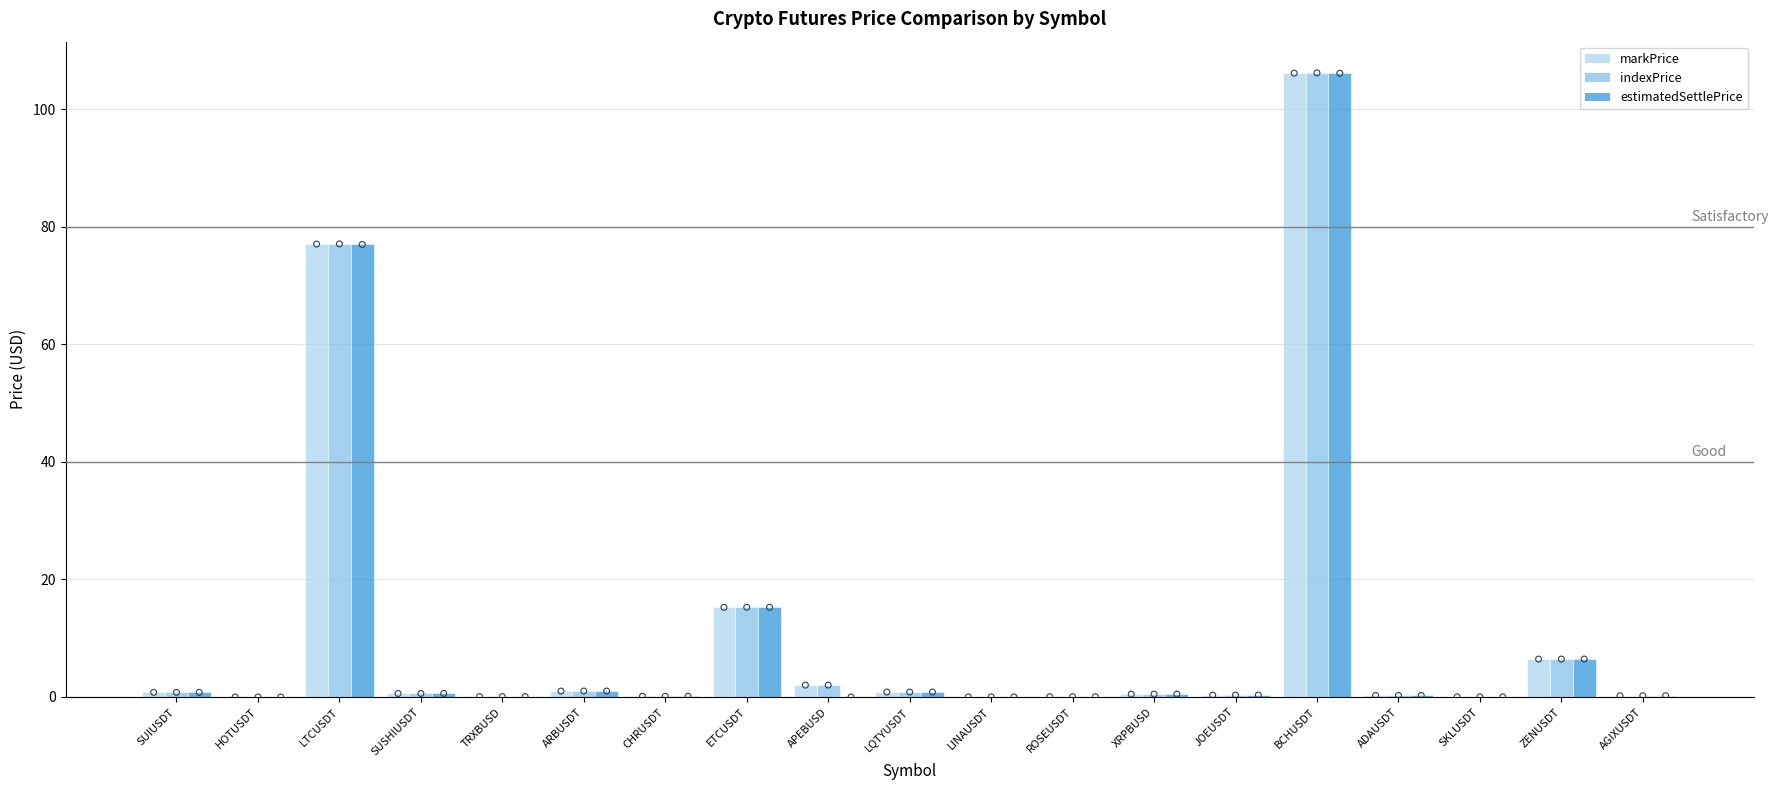

Which series has the largest Y range (max minus min)?

indexPrice